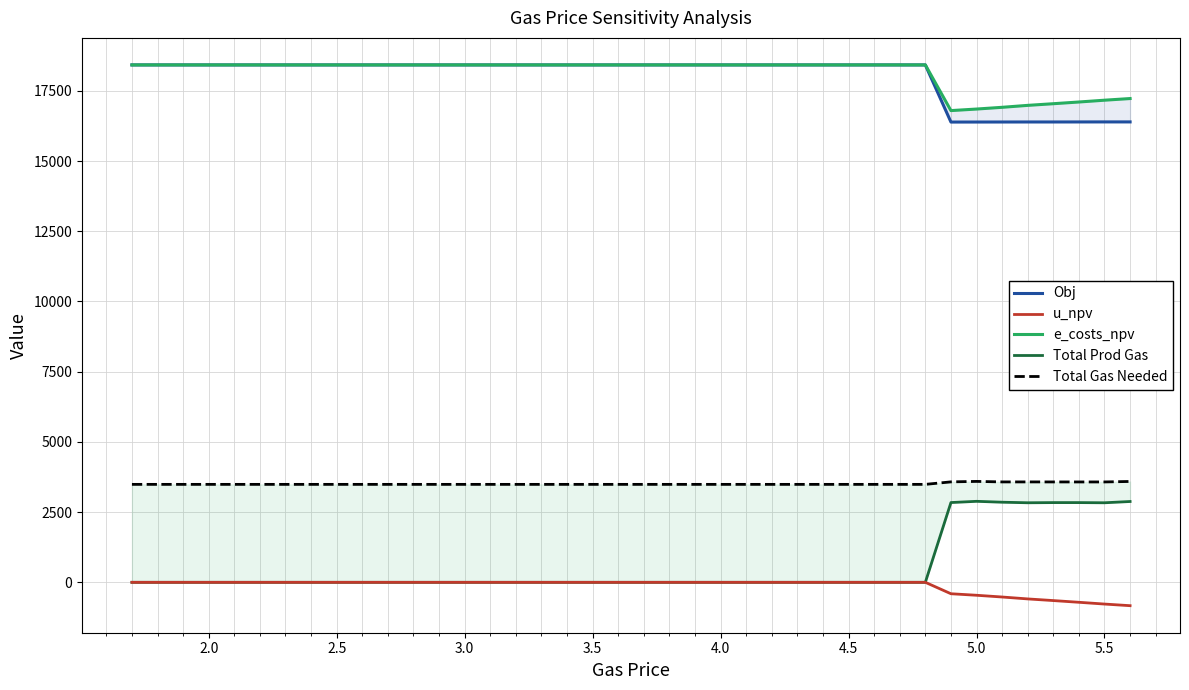

True or false: Obj and Total Gas Needed cross at least once.

False